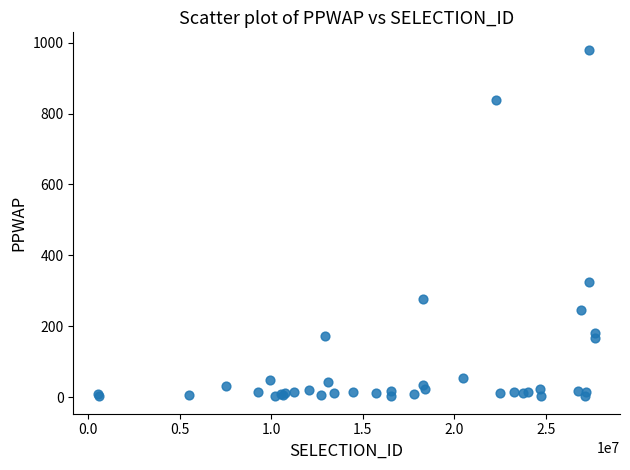

What Y value in the scatter plot is closest to 491?

325.2